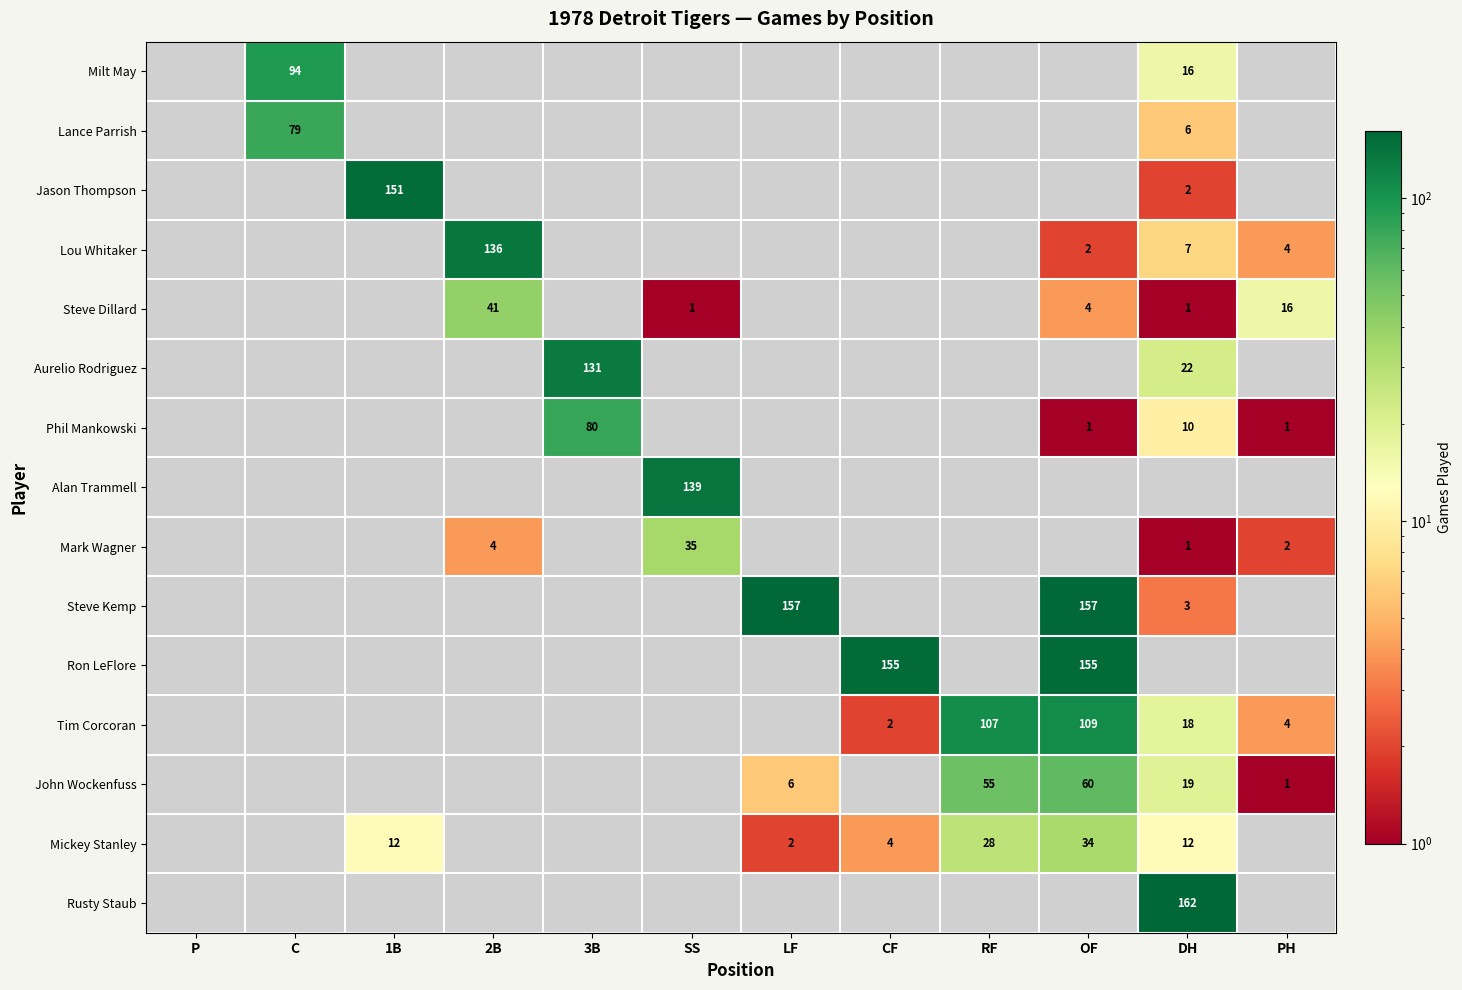

The value of Mickey Stanley at LF is 3. True or false?

False